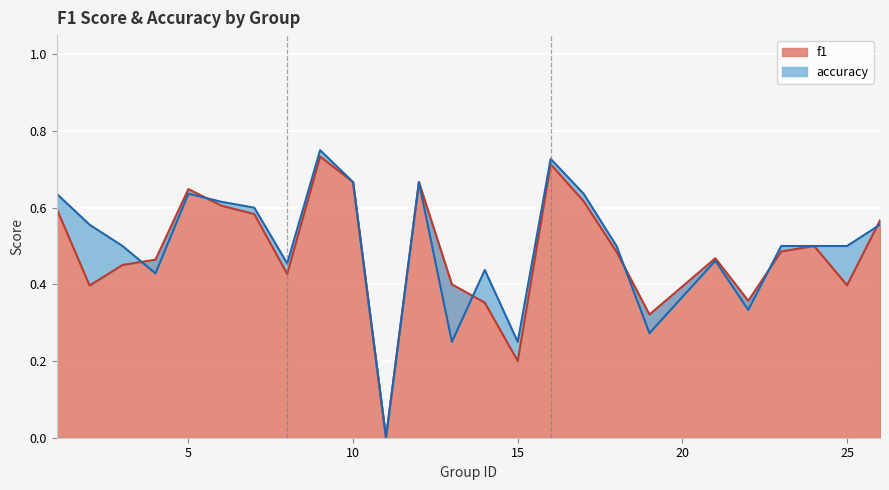

List the series in order of their overall mean, highest first.

accuracy, f1